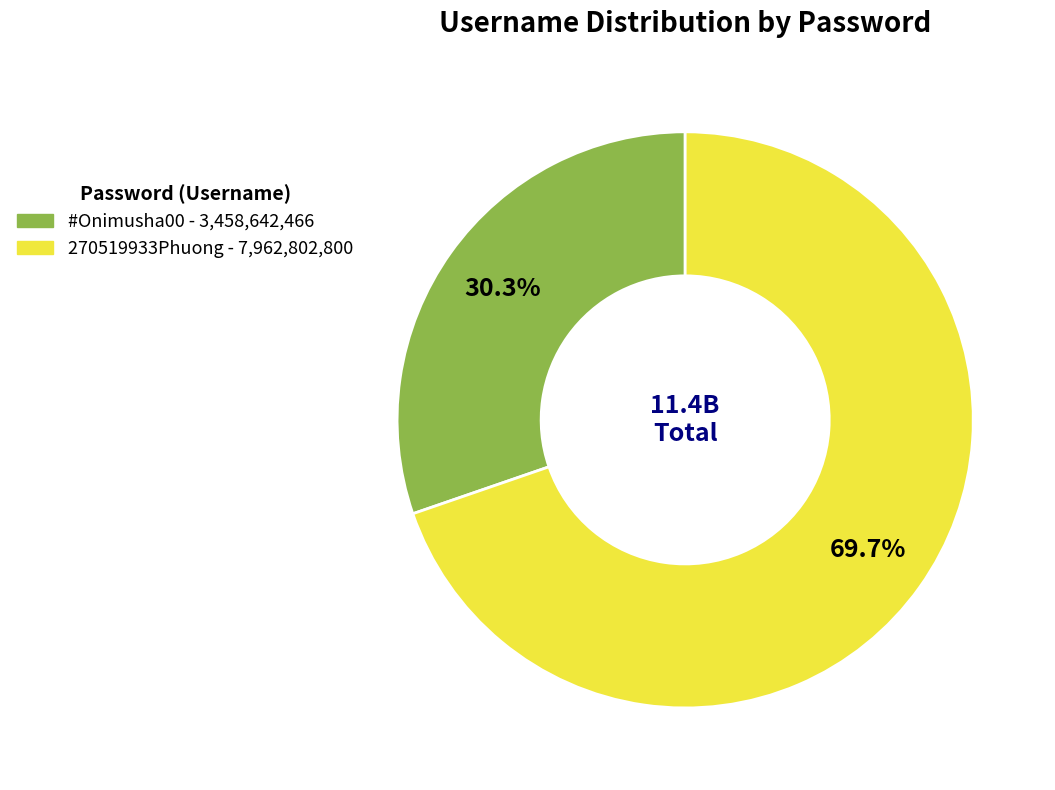

What is the majority slice?

270519933Phuong